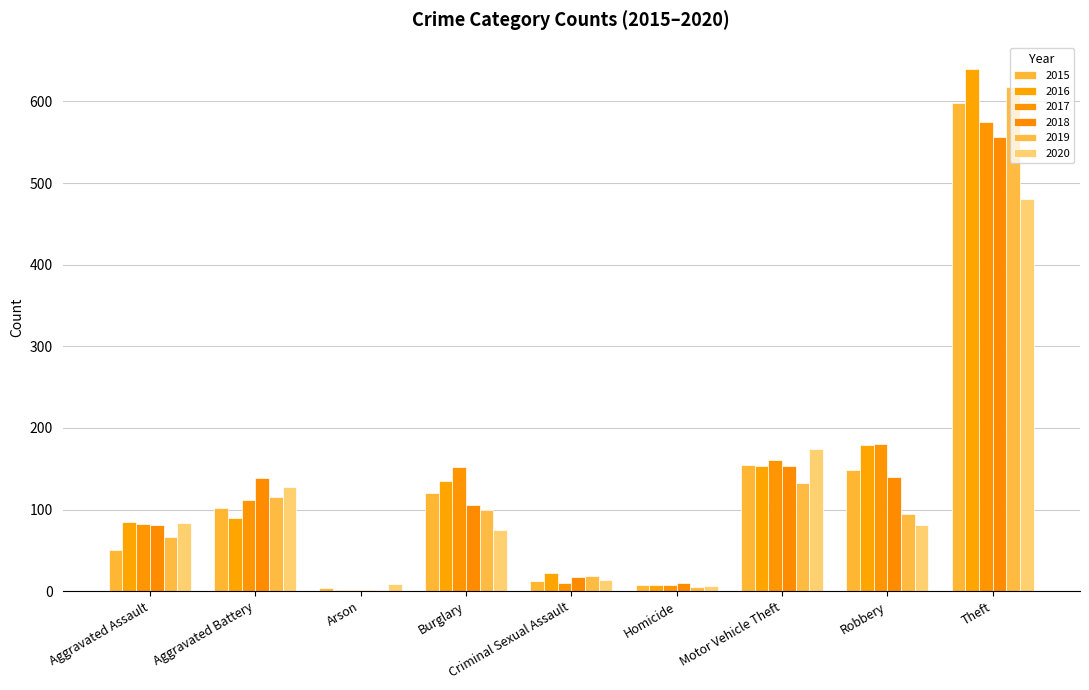

How many groups of bars are there?

9